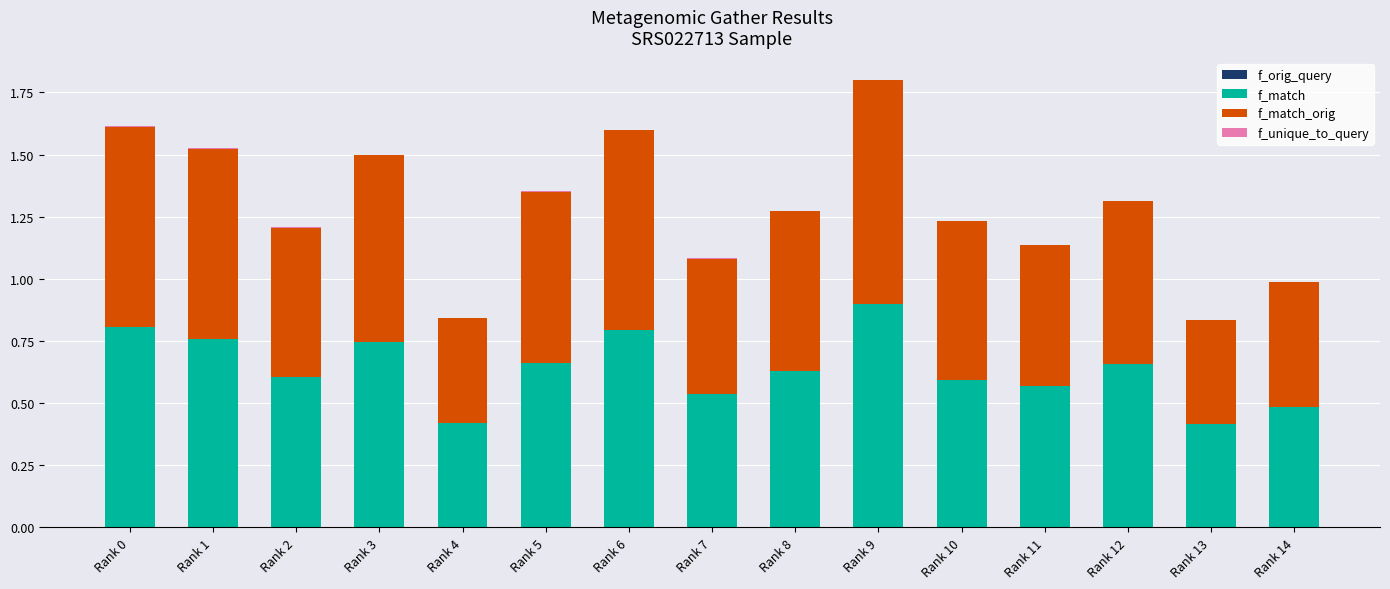

At which category is the sum across all series the highest?

Rank 9